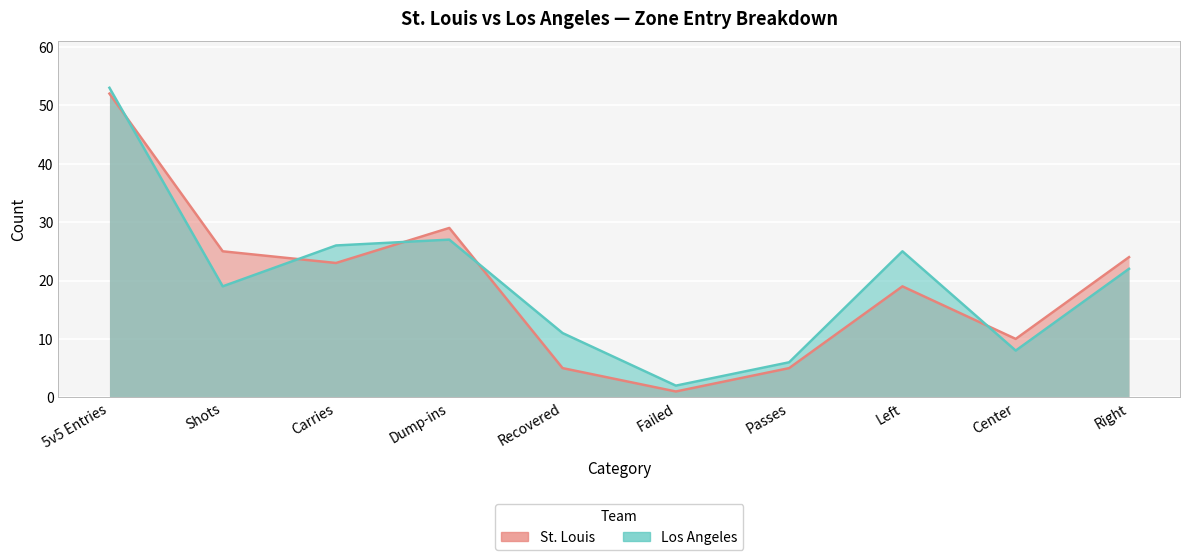

At how many categories does at least one series exceed 44?

1